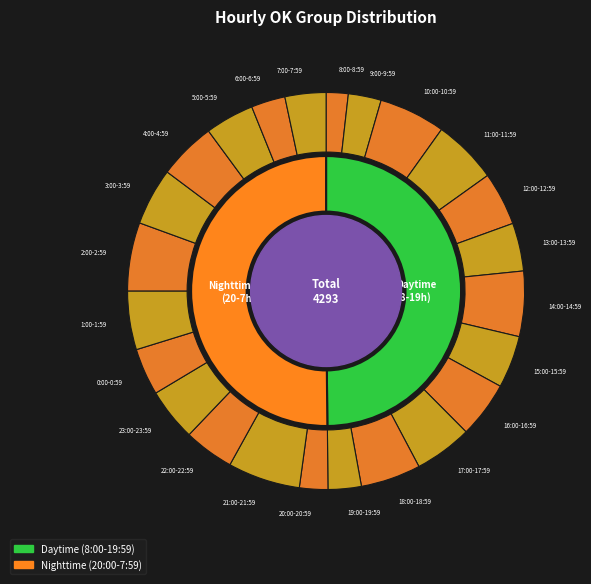

To the nearest percent, what portion does 7:00-7:59 represent?

3%